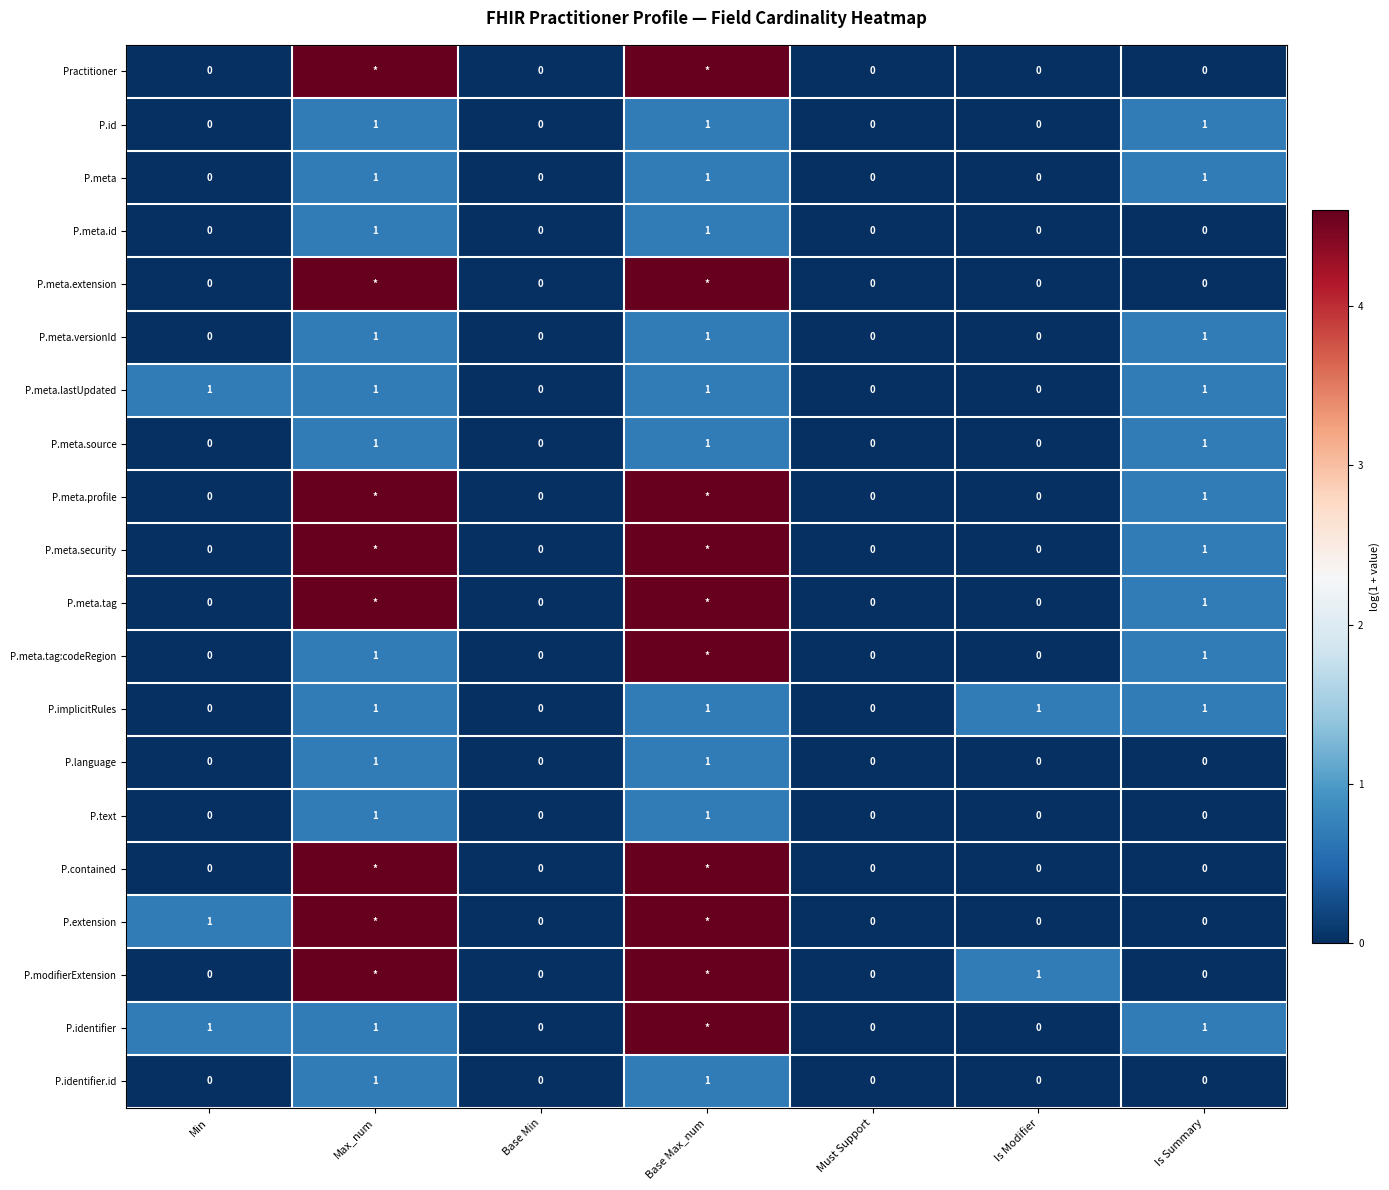

How many values in the P.meta.versionId series exceed 0?

3